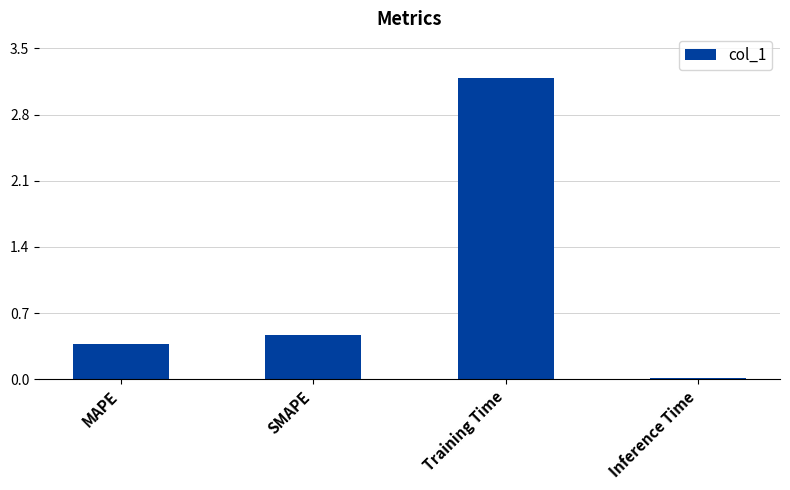

List the labels in order of value, smallest first.

Inference Time, MAPE, SMAPE, Training Time